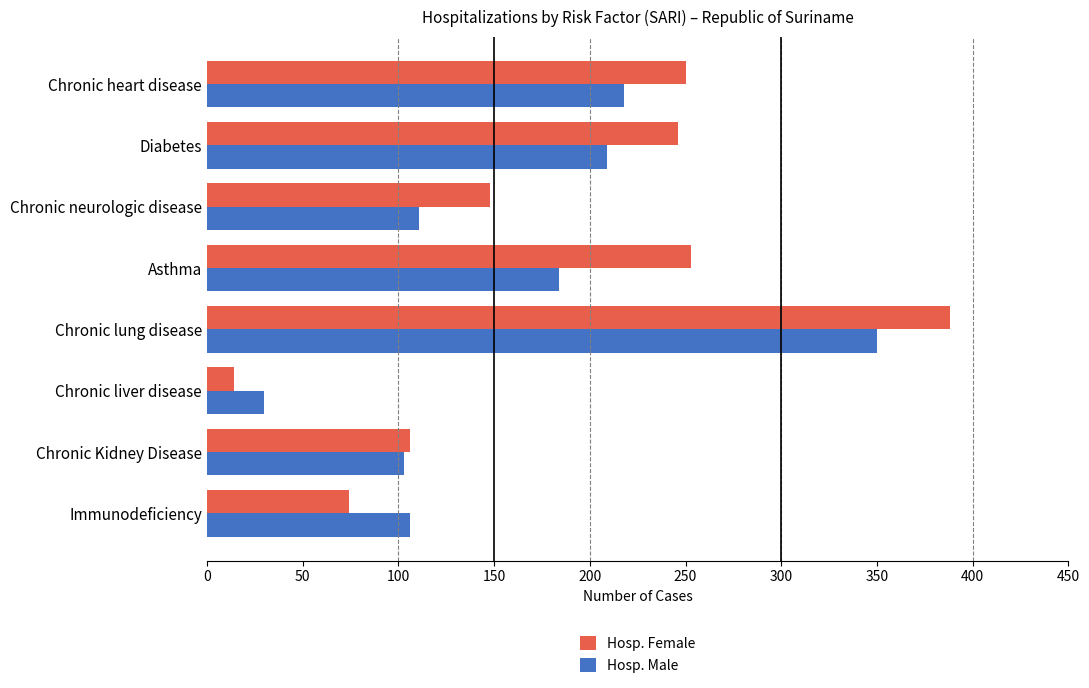

What is the lowest value of the Hosp. Male series?

30